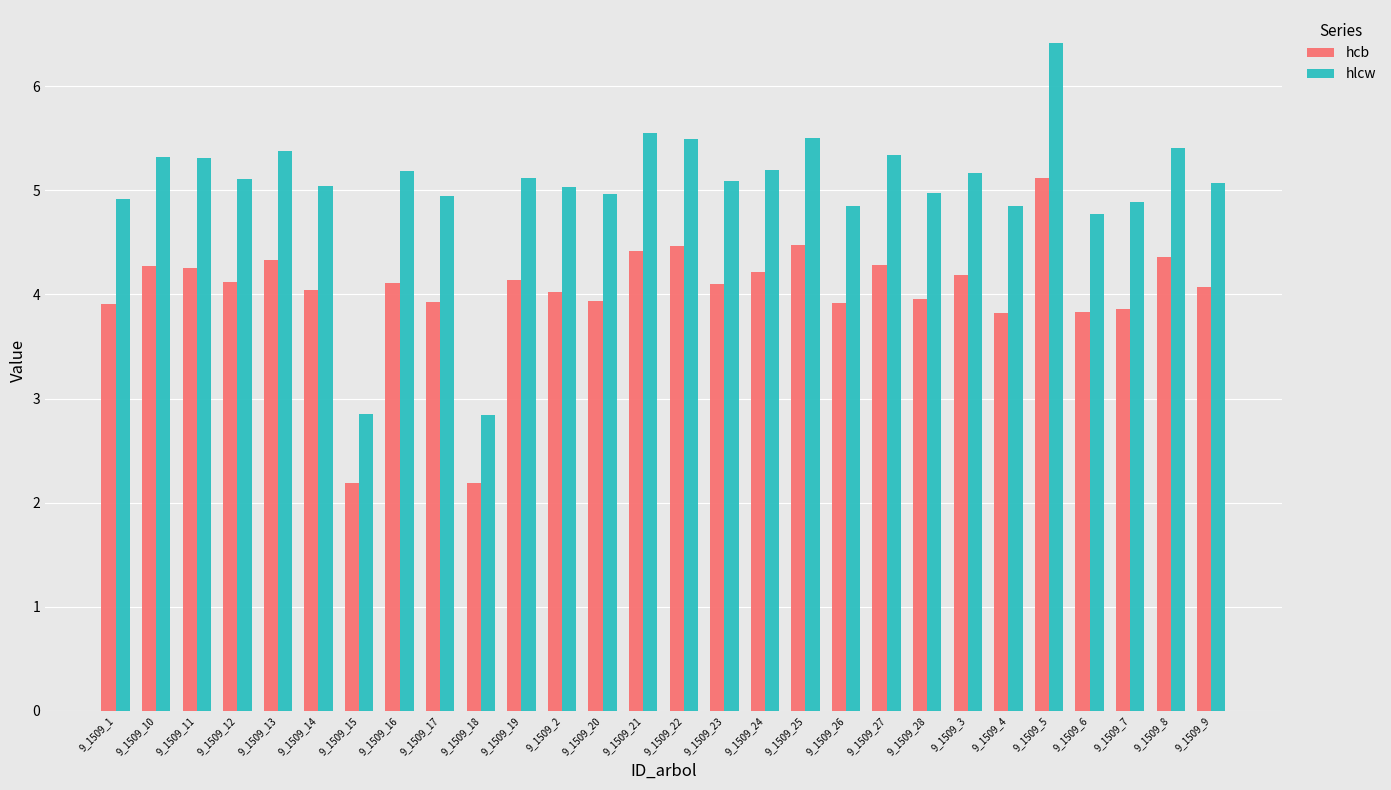

Which series has the widest spread of values?

hlcw